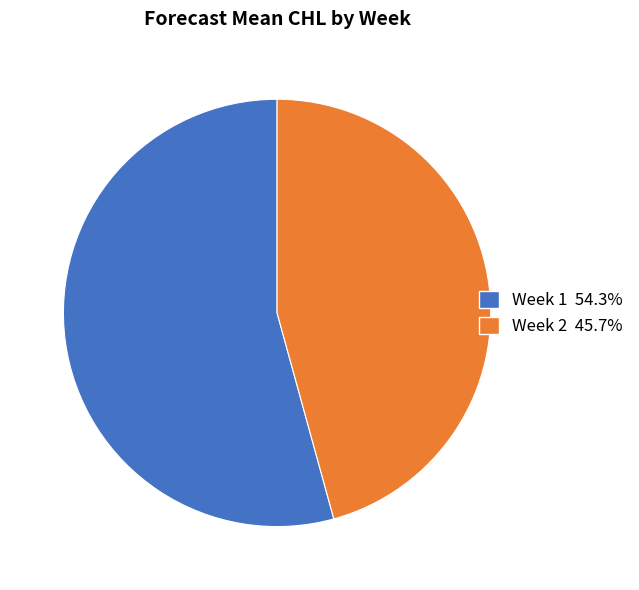

Which category has the biggest portion of the pie?

Week 1